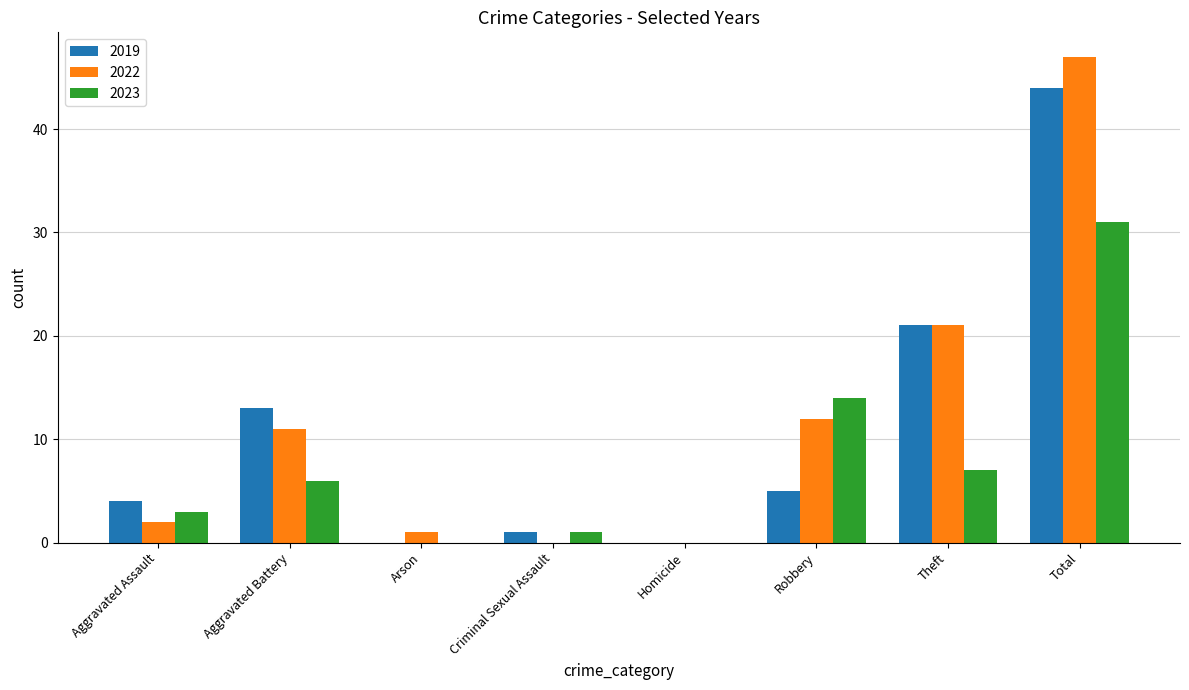

Are the bars horizontal?

No